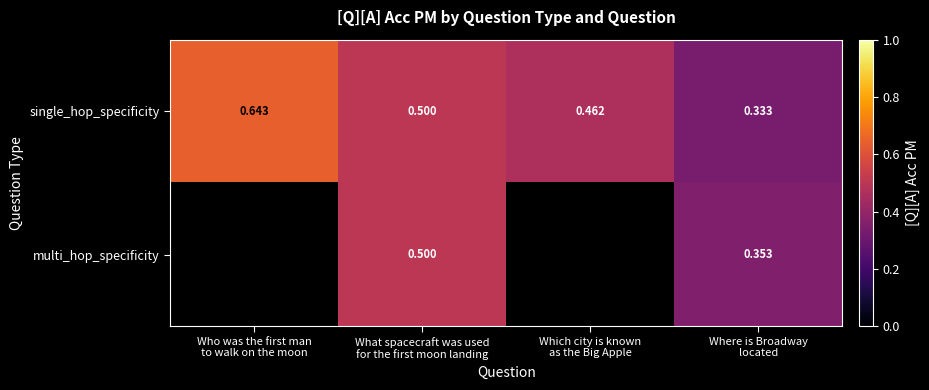

Count the number of data series in this chart.

2